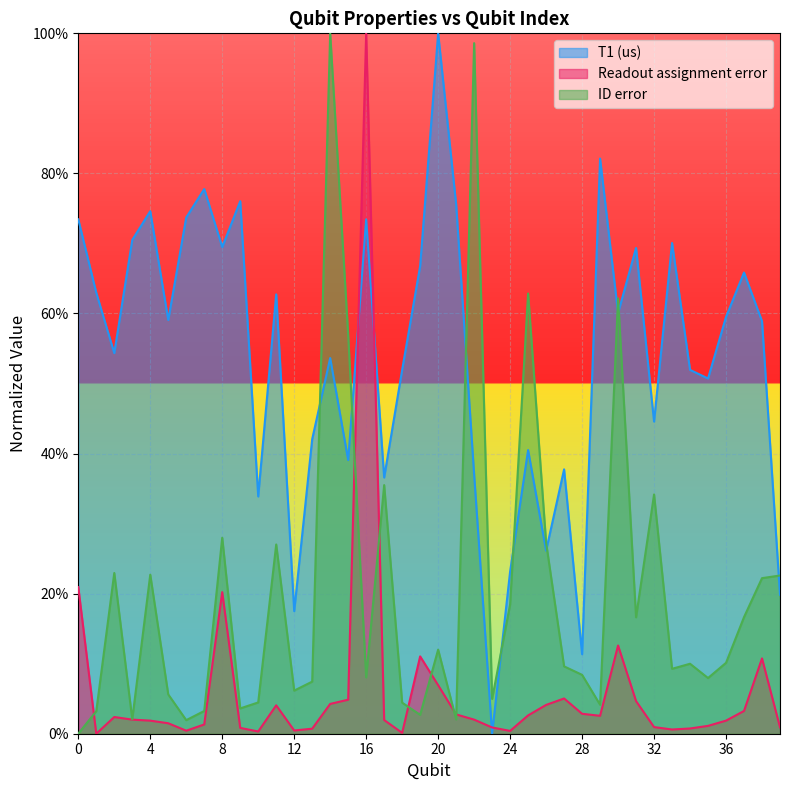

How many lines are shown in the chart?

3